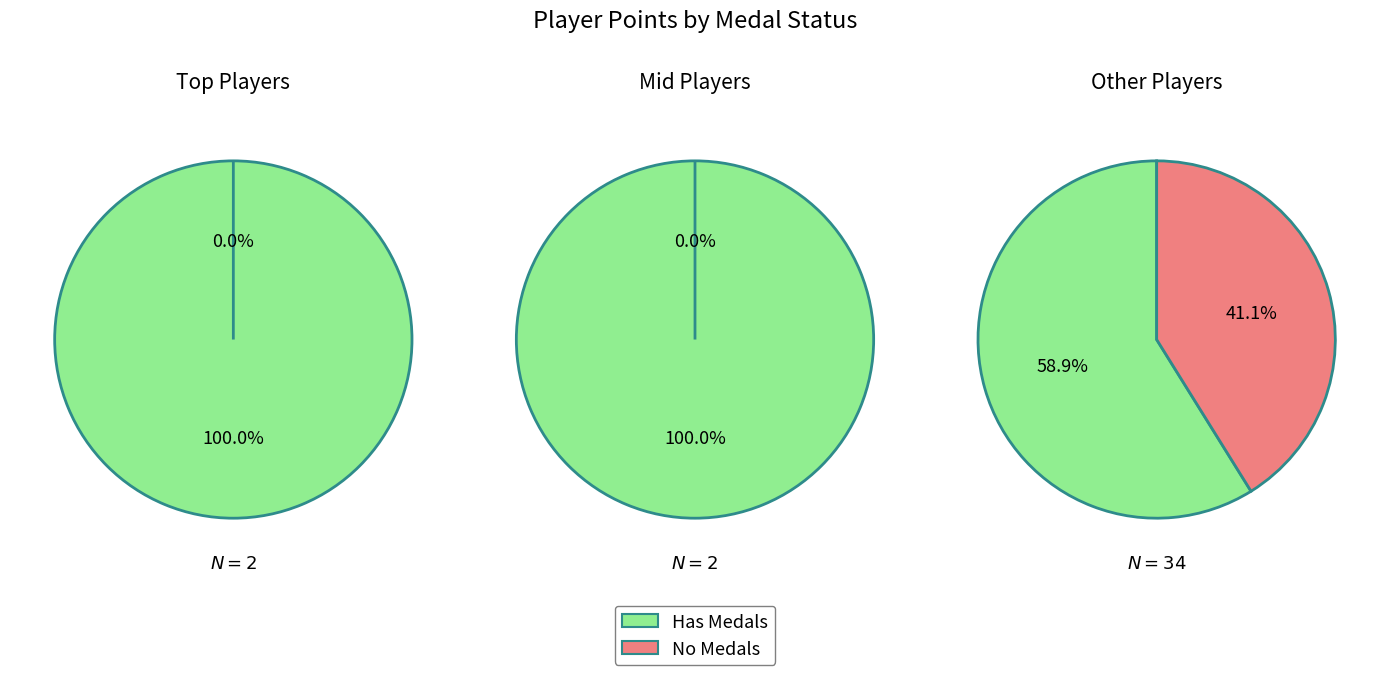

The 30 slice represents 11% of the pie. True or false?

False